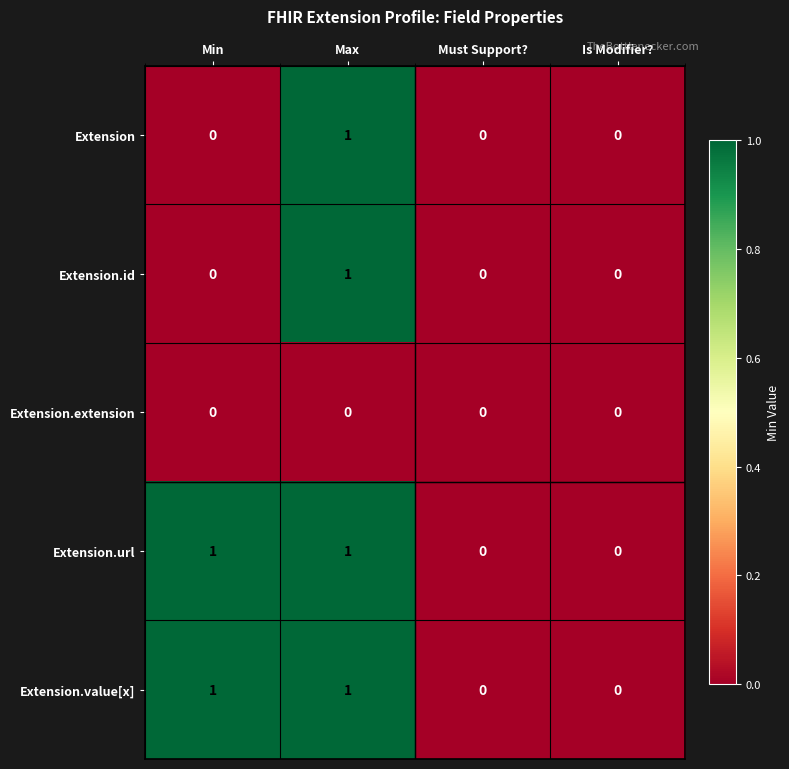

Count the Extension.value[x] values in the range 0 to 1.

4